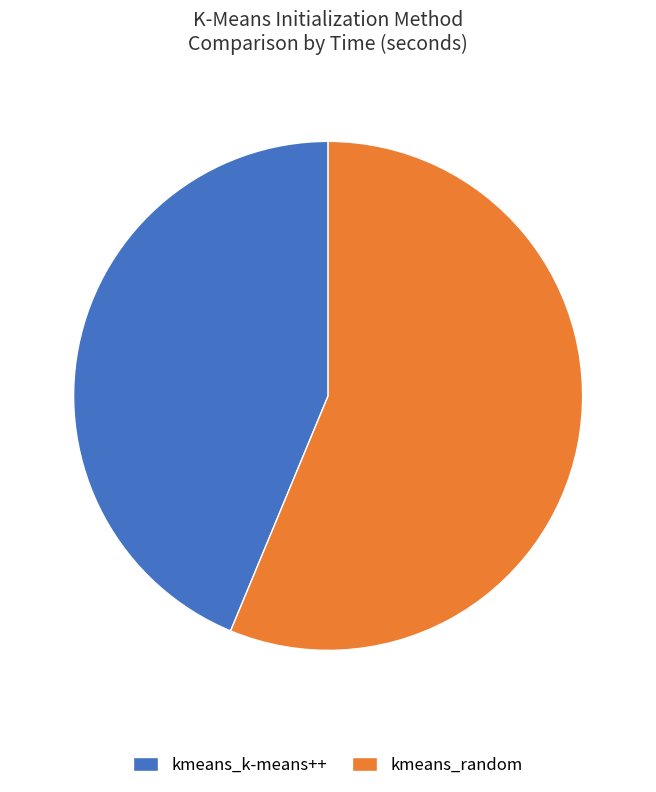

Rank the categories by value from highest to lowest.

kmeans_random, kmeans_k-means++